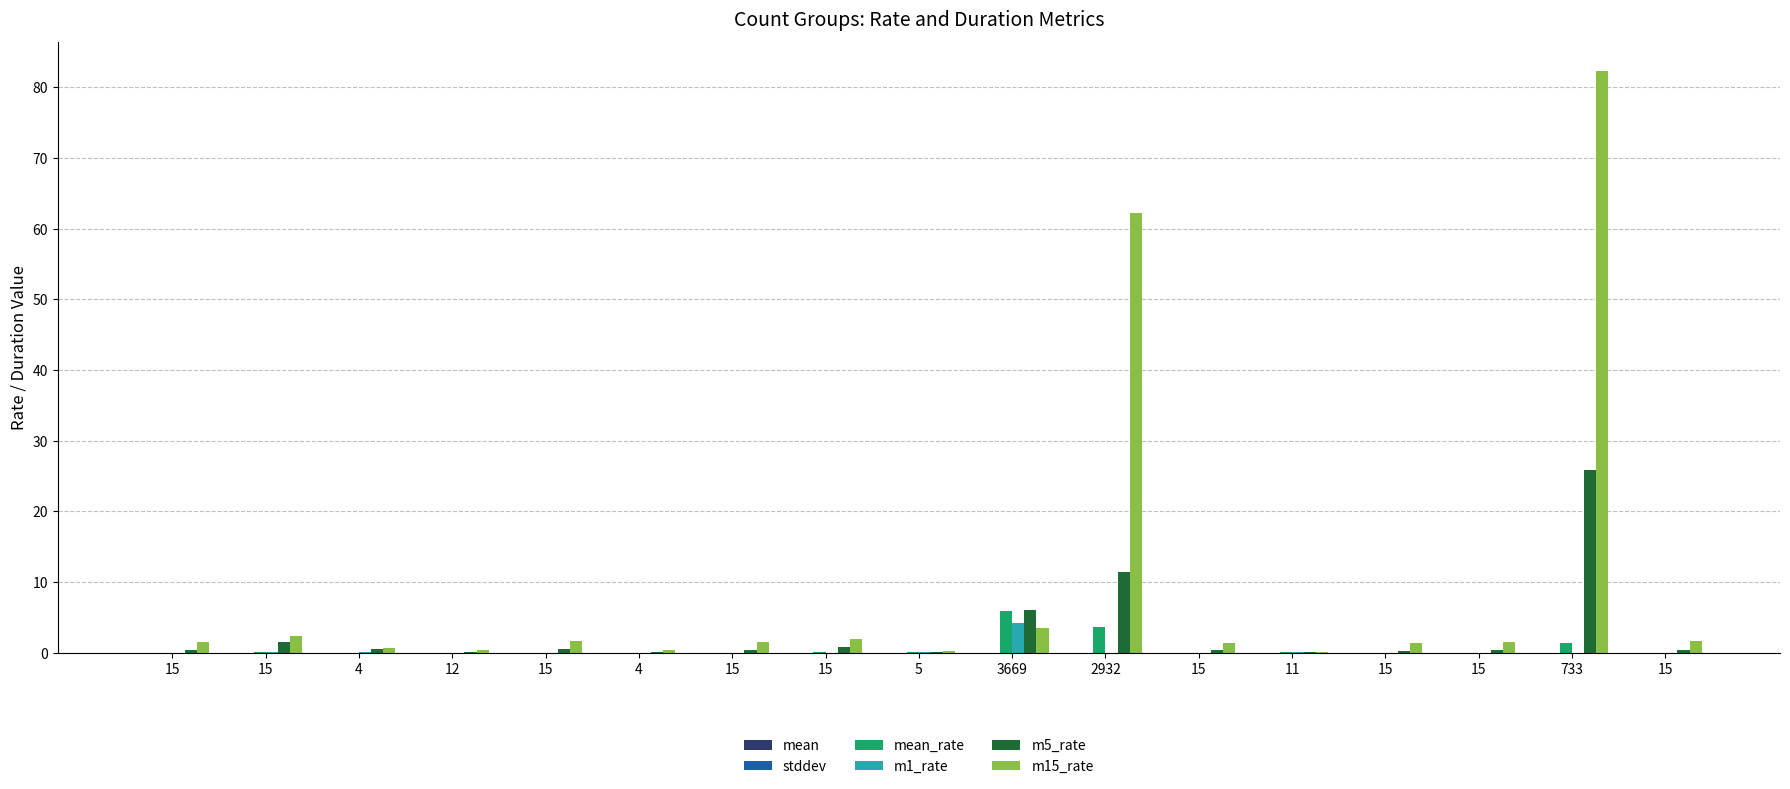

What is the label of the 13th bar from the left?

11